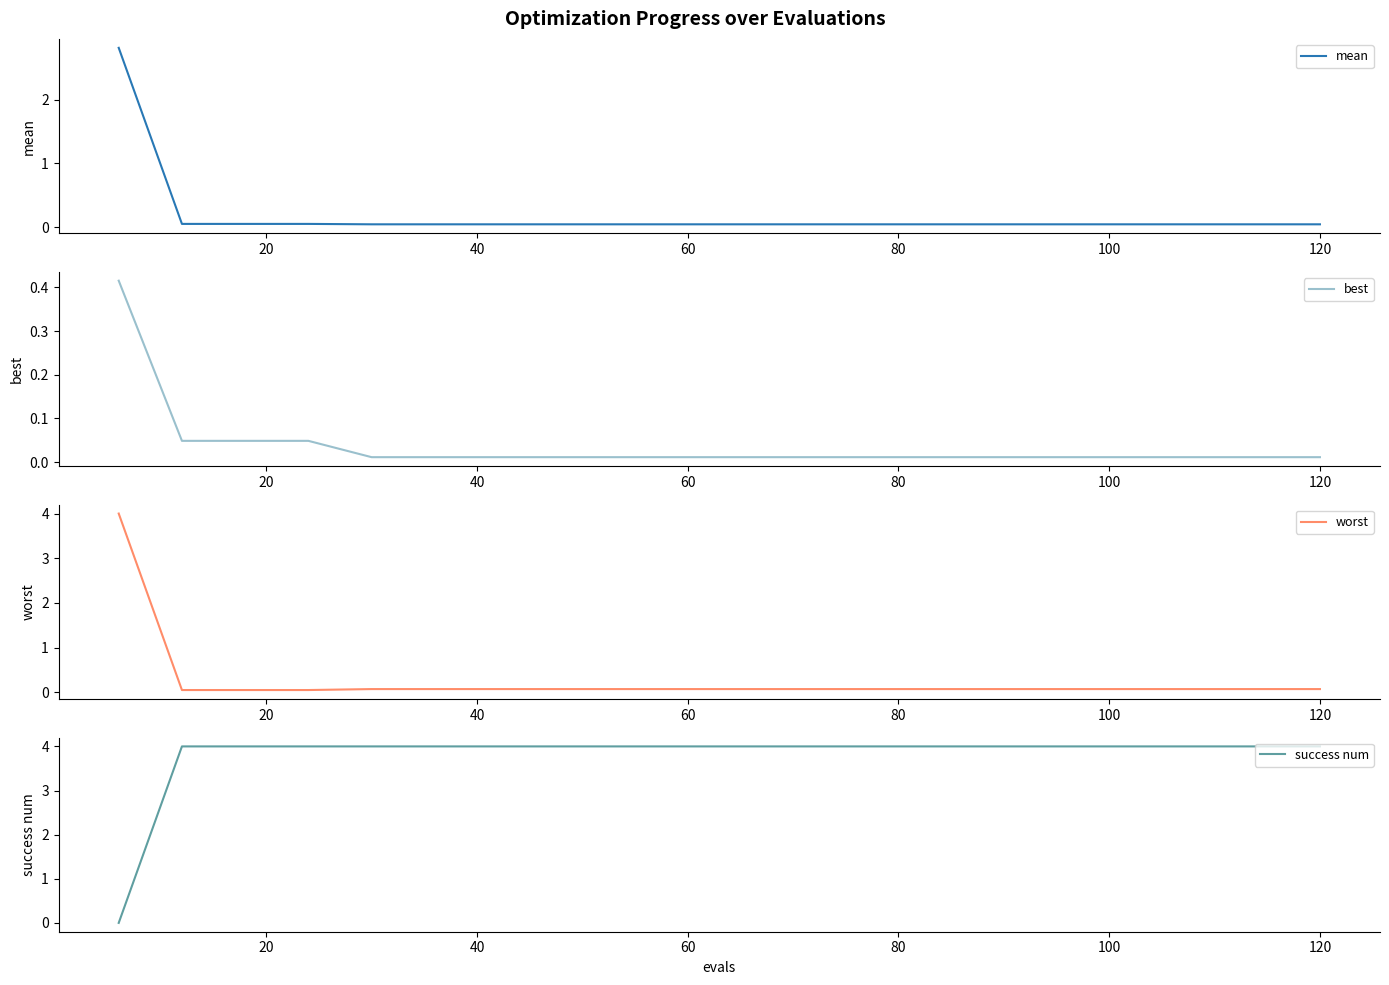

Is this an area chart (filled region under the line)?

No